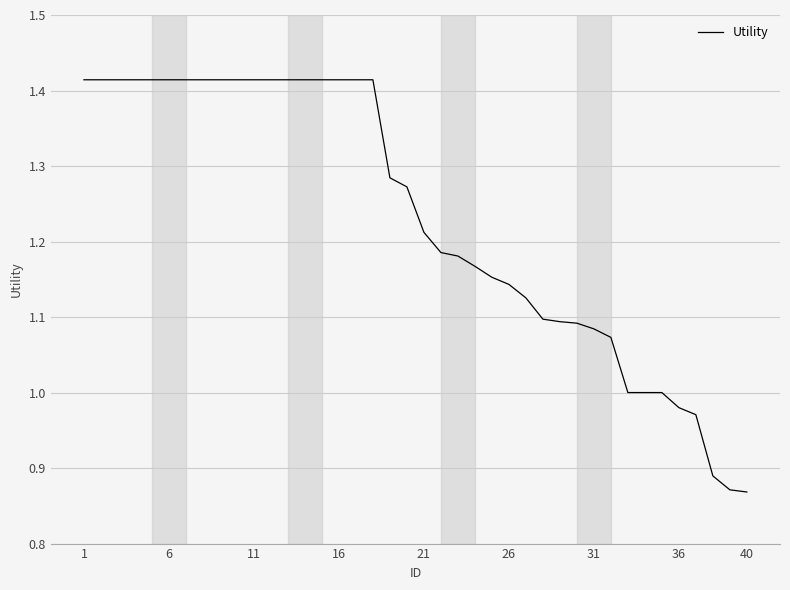

What is the difference between the maximum and minimum values?

0.5